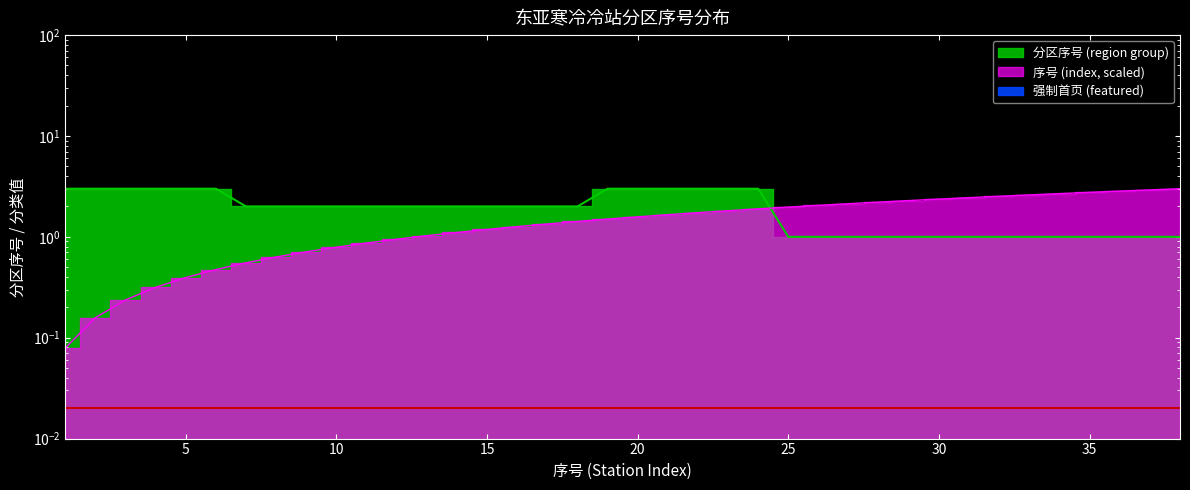

List the series in order of their peak value, lowest first.

分区序号 (region group), 序号 (index)